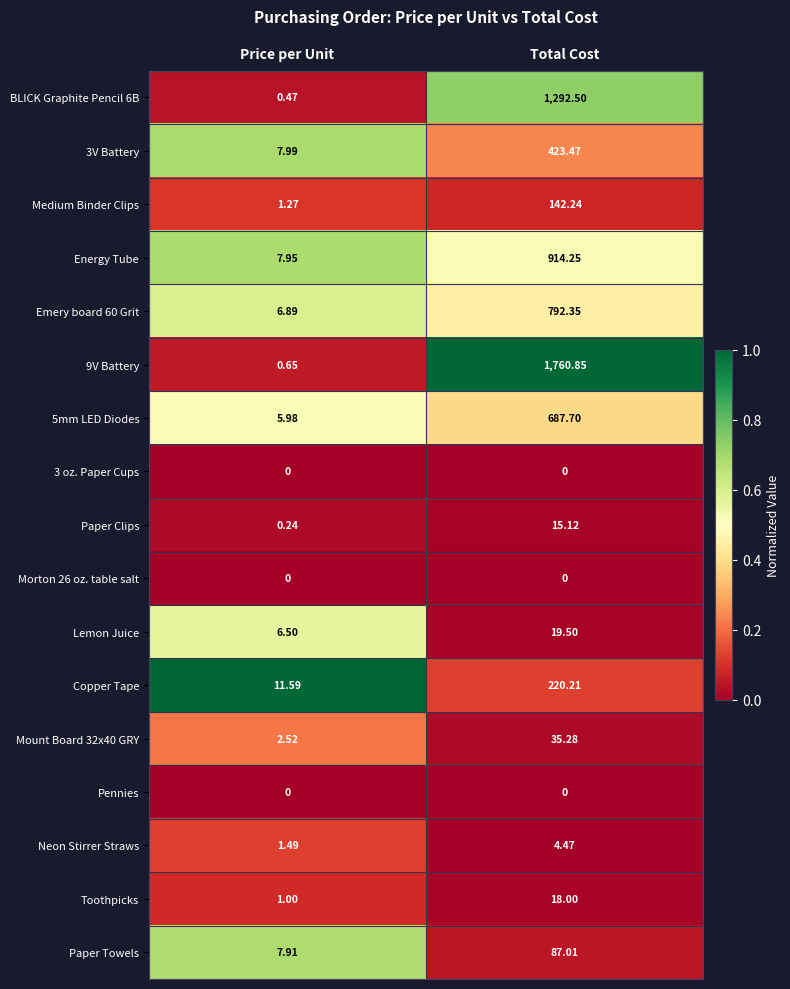

Which series has the widest spread of values?

9V Battery